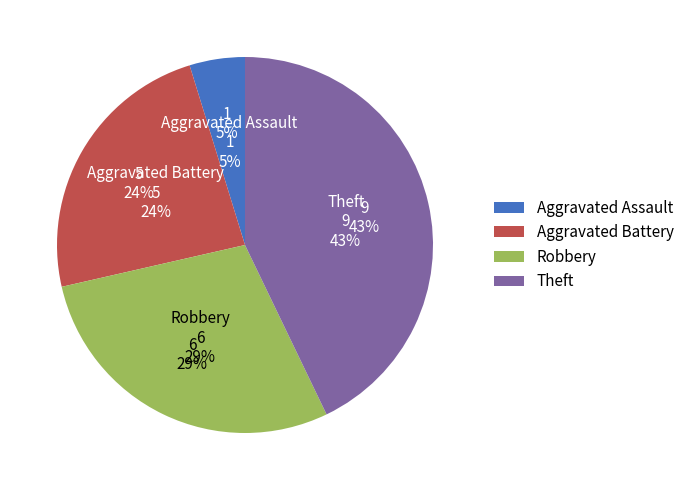

Do Aggravated Assault and Theft together represent more than half of the pie?

No